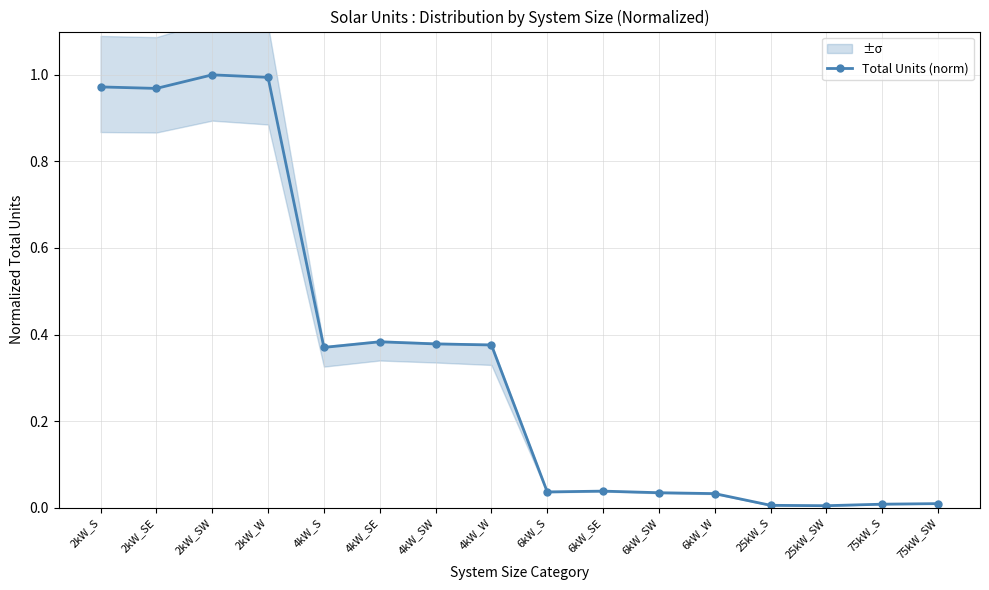

List the labels in order of value, smallest first.

25kW_SW, 25kW_S, 75kW_S, 75kW_SW, 6kW_W, 6kW_SW, 6kW_S, 6kW_SE, 4kW_S, 4kW_W, 4kW_SW, 4kW_SE, 2kW_SE, 2kW_S, 2kW_W, 2kW_SW